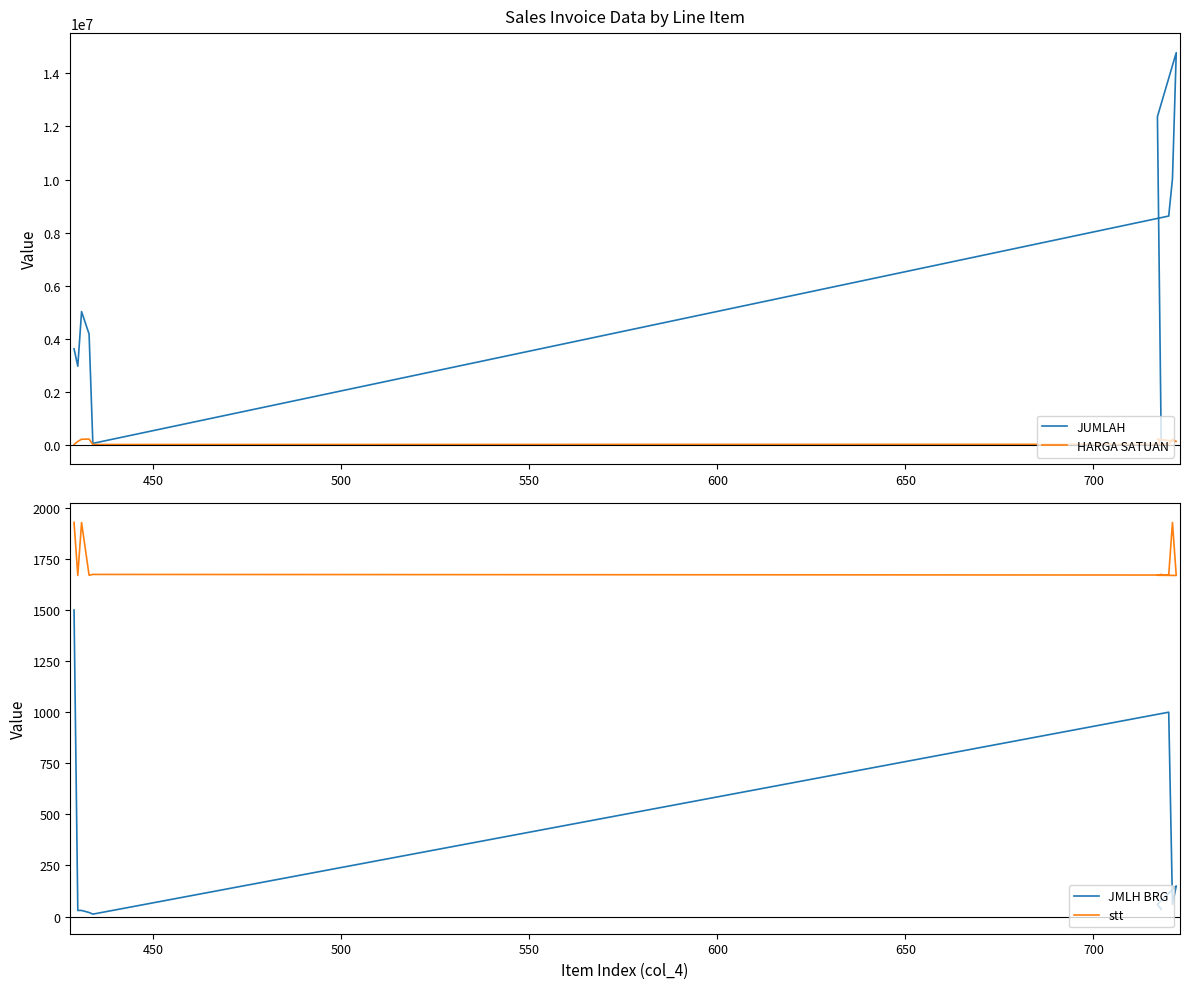

True or false: JMLH BRG has more than 0 interior local peaks.

True